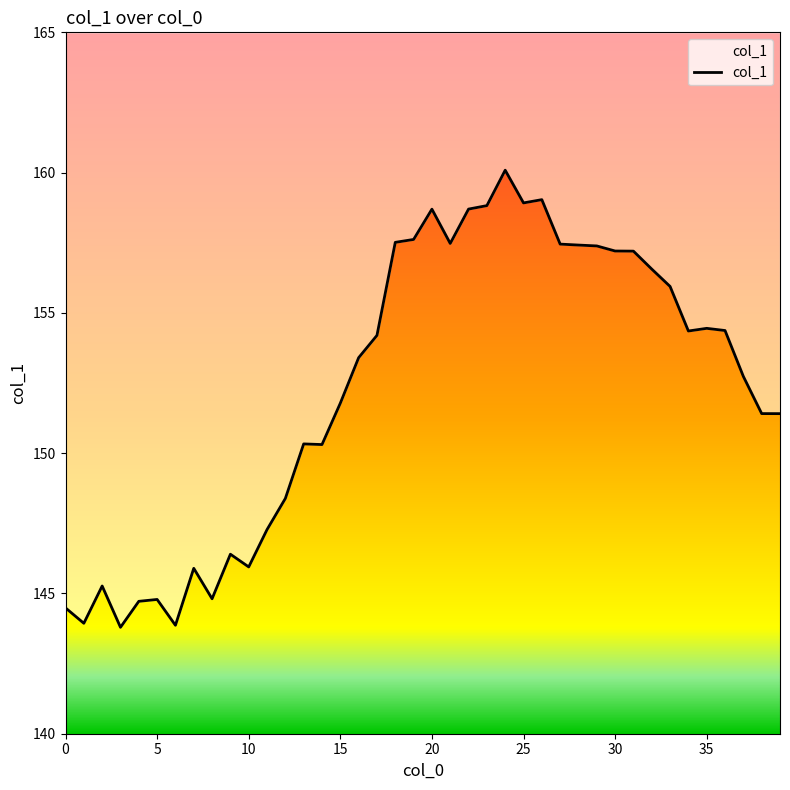

Between 3 and 14, which is larger?

14